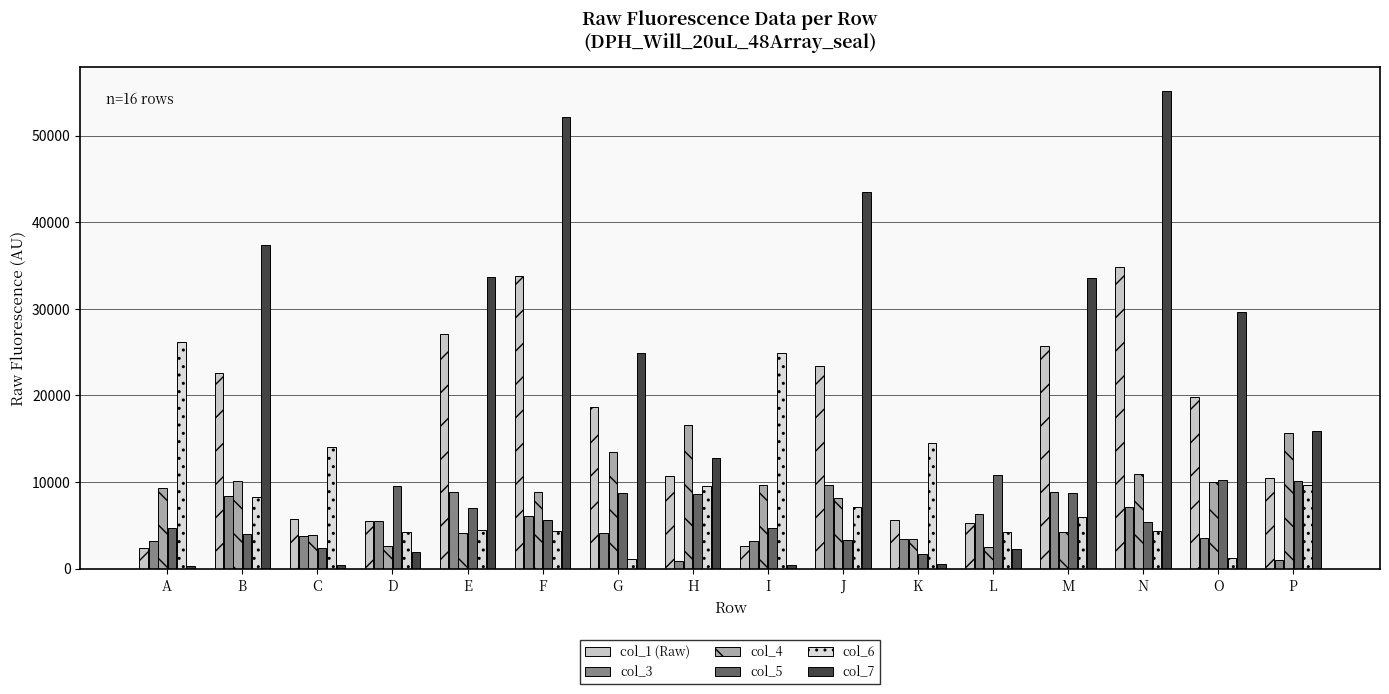

Rank the series at G from lowest to highest value.

col_6, col_3, col_5, col_4, col_1 (Raw), col_7